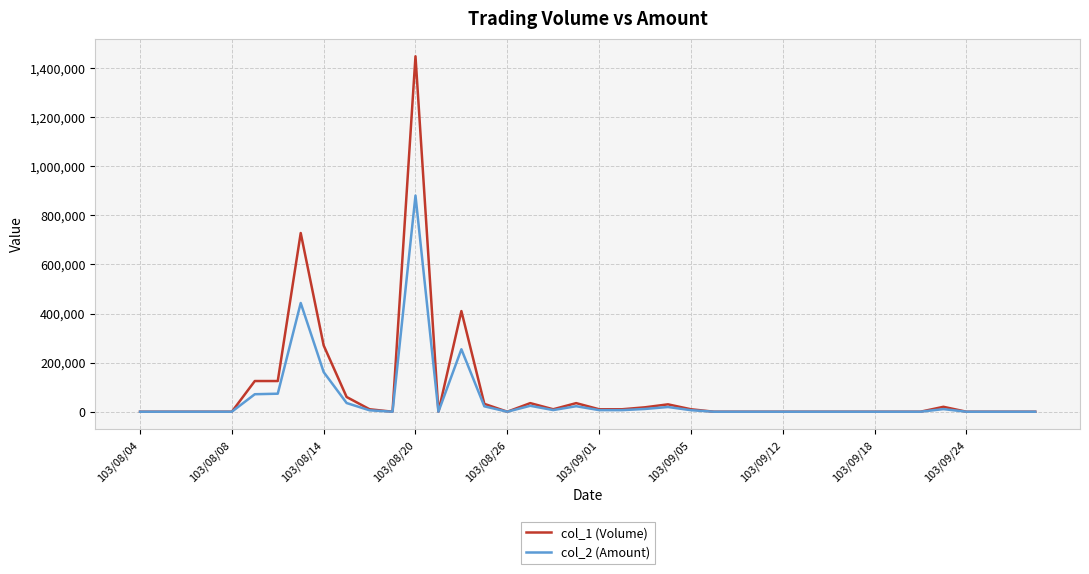

Which series has the widest spread of values?

col_1 (Volume)